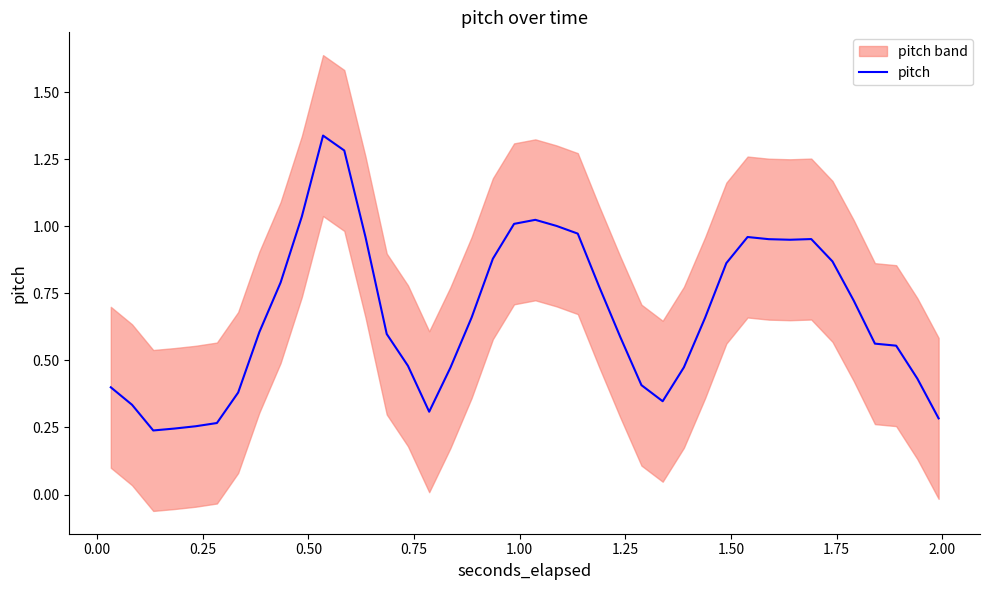

True or false: the data shows 1.5 at 31.

False